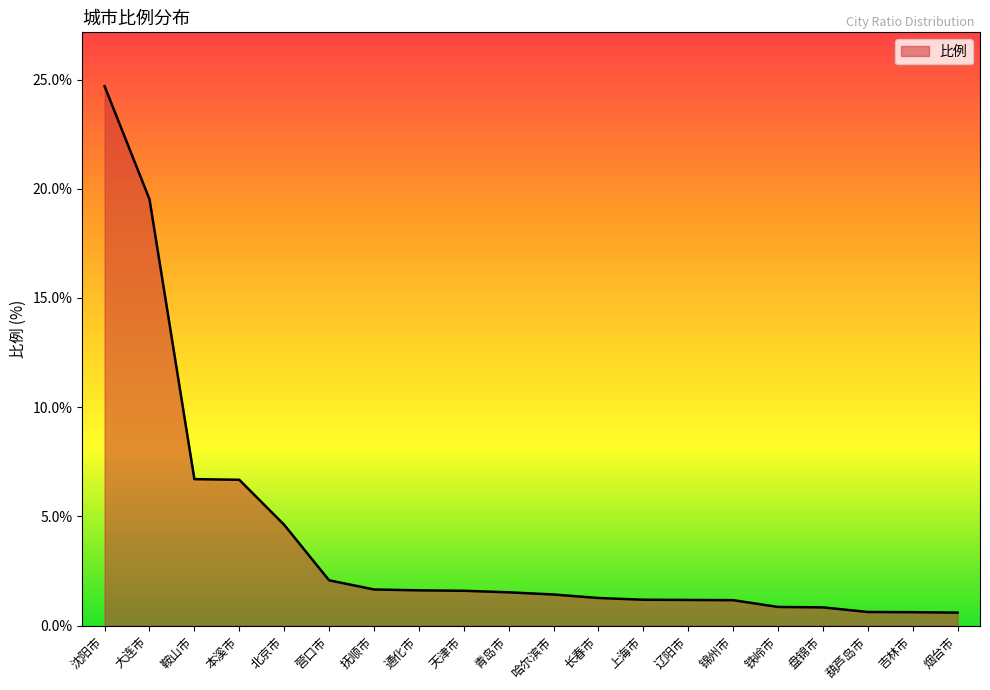

What is the maximum value shown in the chart?

24.7